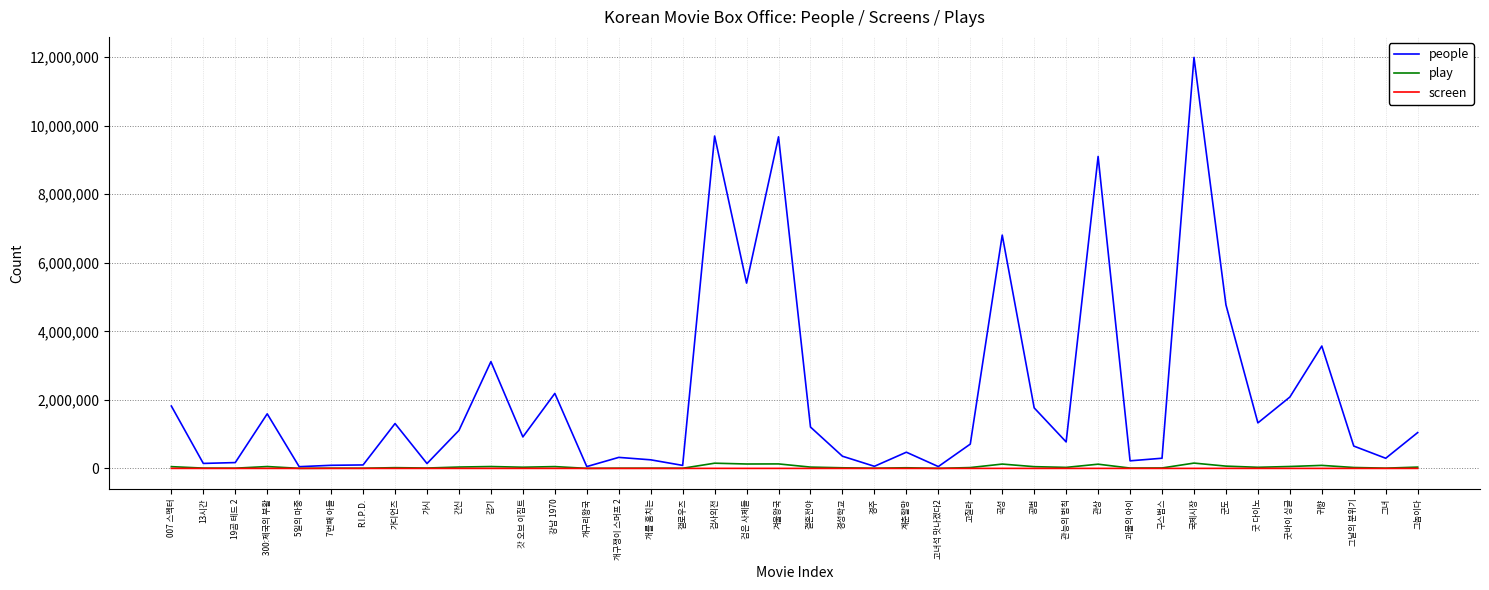

True or false: people has a value of 2469793 at 귀향.

False